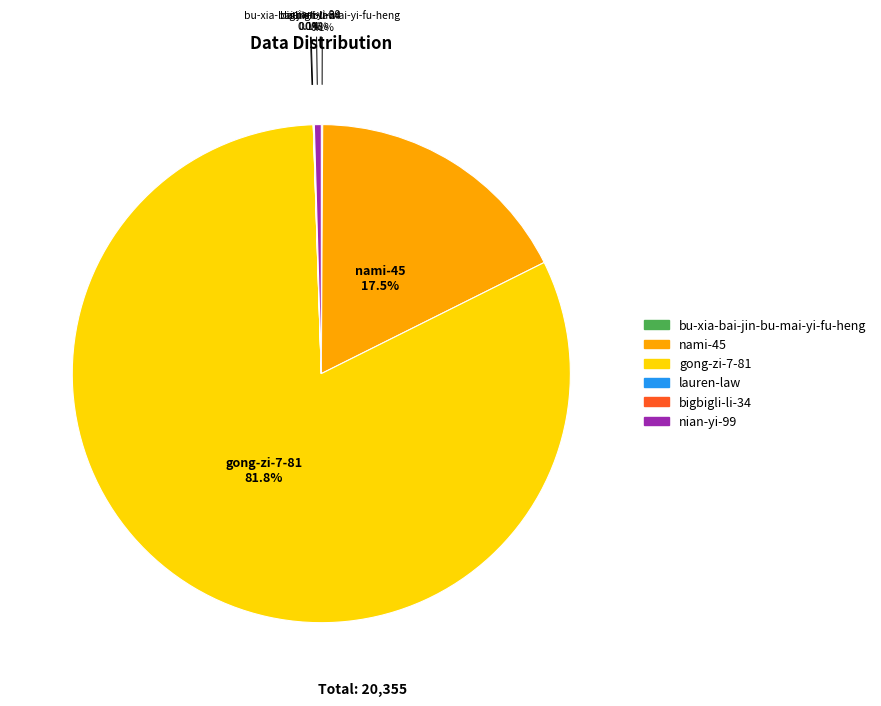

Which category accounts for the majority?

gong-zi-7-81